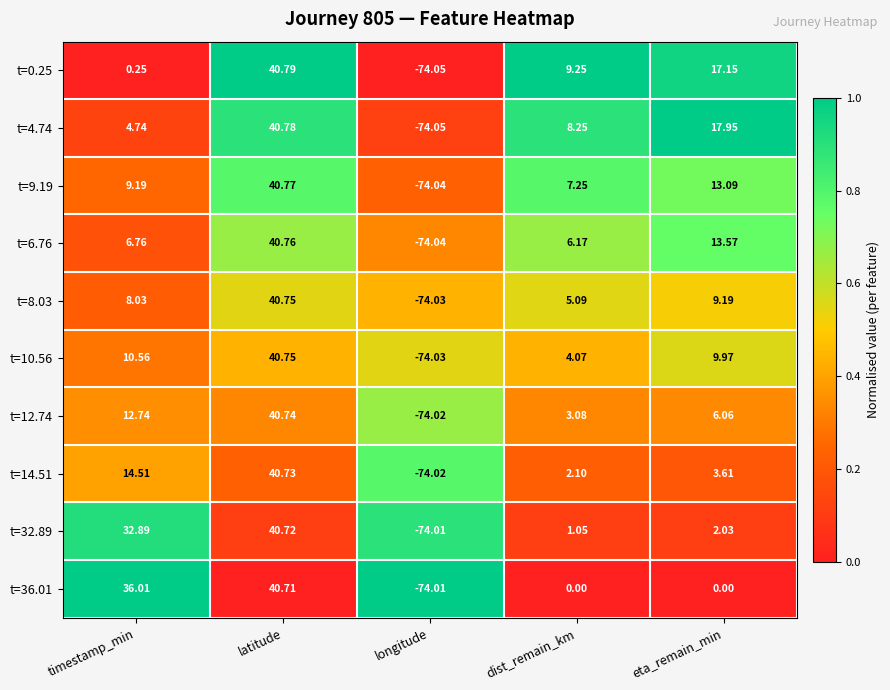

At which category is the sum across all series the highest?

latitude